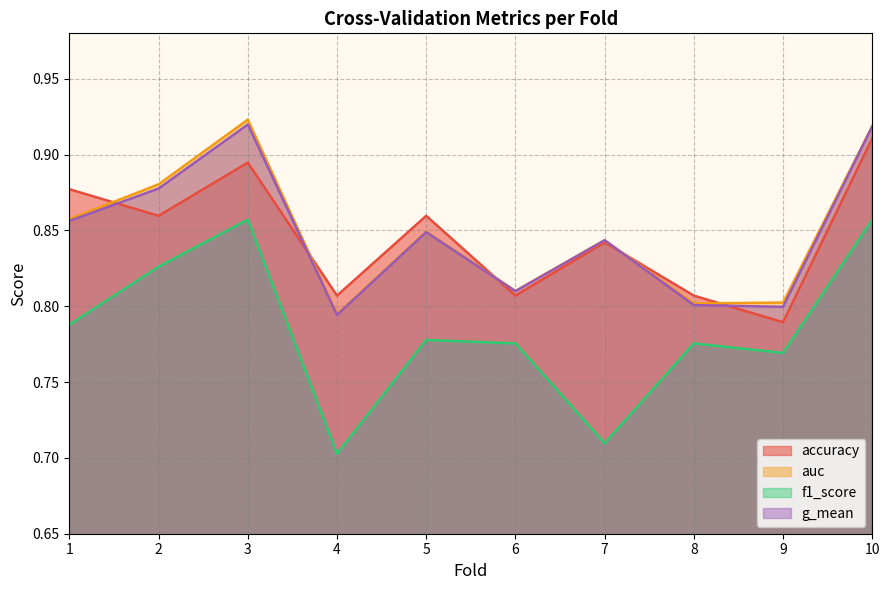

The accuracy series shows 0.3 at 1. True or false?

False